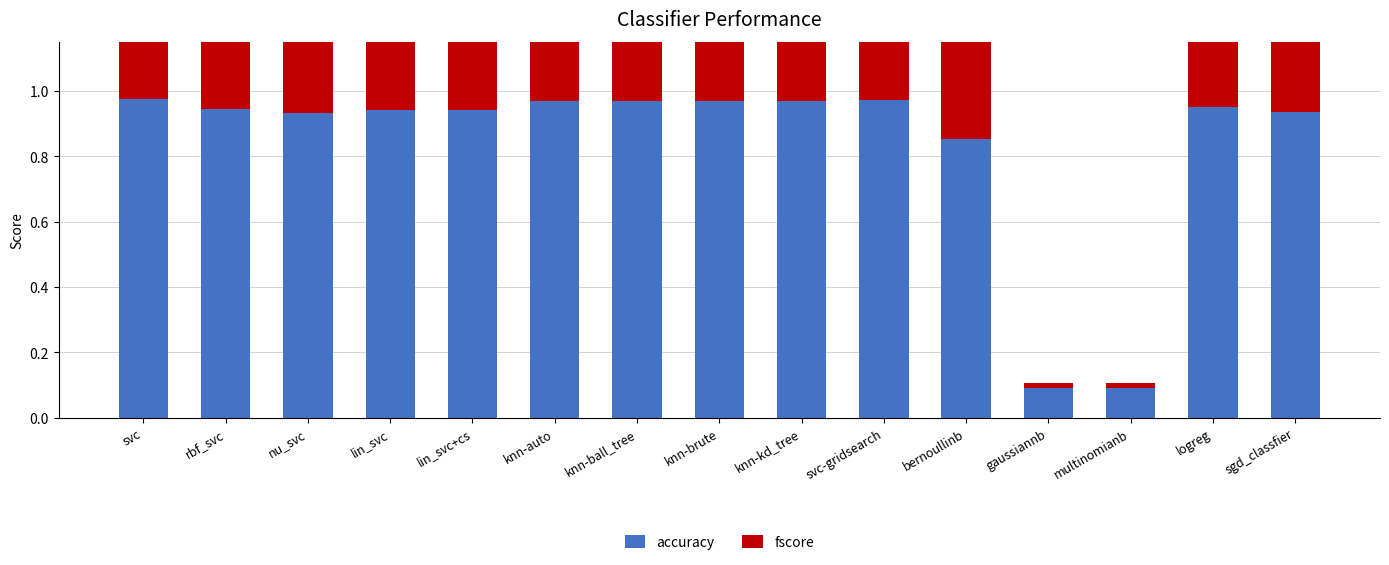

Reading left to right, list all the values displayed in this chart.

accuracy: svc=1.0	rbf_svc=0.9	nu_svc=0.9	lin_svc=0.9	lin_svc+cs=0.9	knn-auto=1.0	knn-ball_tree=1.0	knn-brute=1.0	knn-kd_tree=1.0	svc-gridsearch=1.0	bernoullinb=0.9	gaussiannb=0.1	multinomianb=0.1	logreg=1.0	sgd_classfier=0.9
fscore: svc=1.0	rbf_svc=0.9	nu_svc=0.9	lin_svc=0.9	lin_svc+cs=0.9	knn-auto=1.0	knn-ball_tree=1.0	knn-brute=1.0	knn-kd_tree=1.0	svc-gridsearch=1.0	bernoullinb=0.9	gaussiannb=0.0	multinomianb=0.0	logreg=1.0	sgd_classfier=0.9